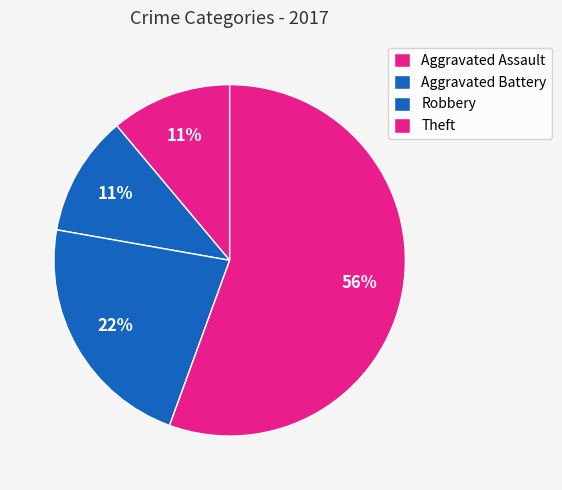

How many slices are in this pie chart?

4